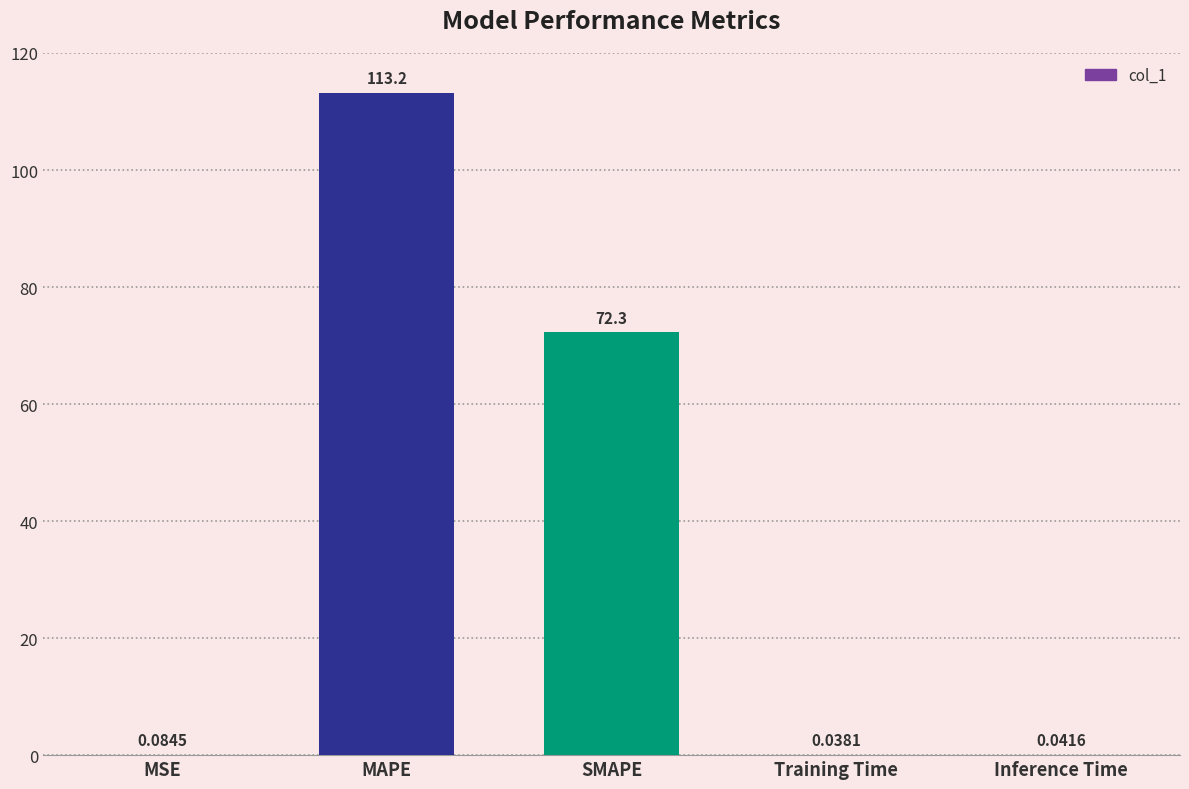

What is the maximum value shown in the chart?

113.2